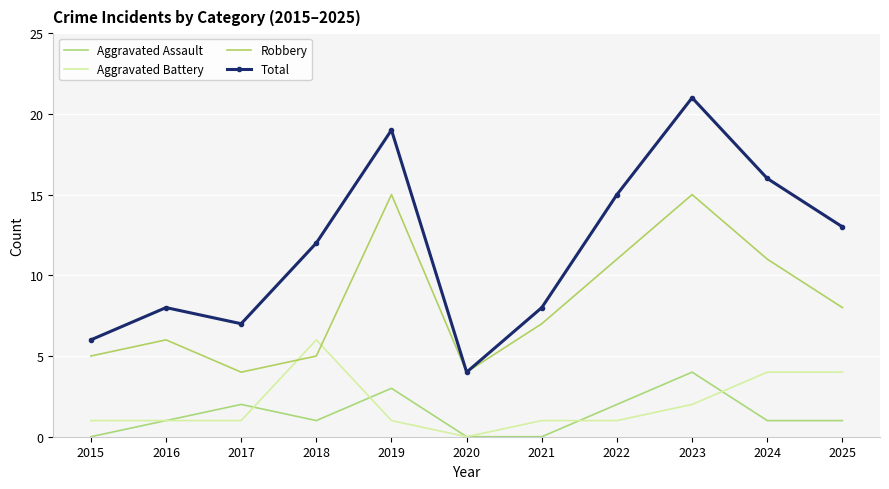

Which series changed the most between 2021 and 2025?

Total